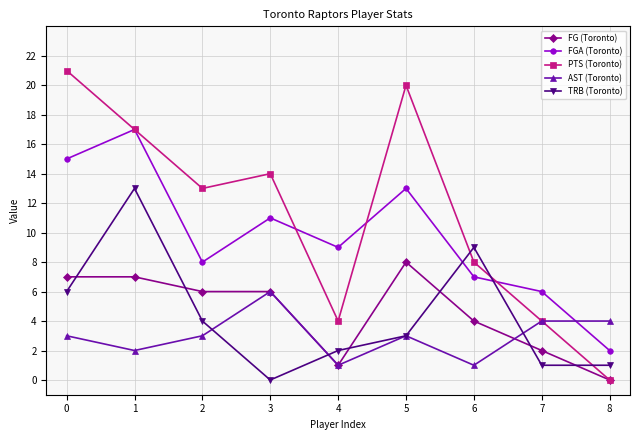

Does the chart display data point markers on the line(s)?

Yes